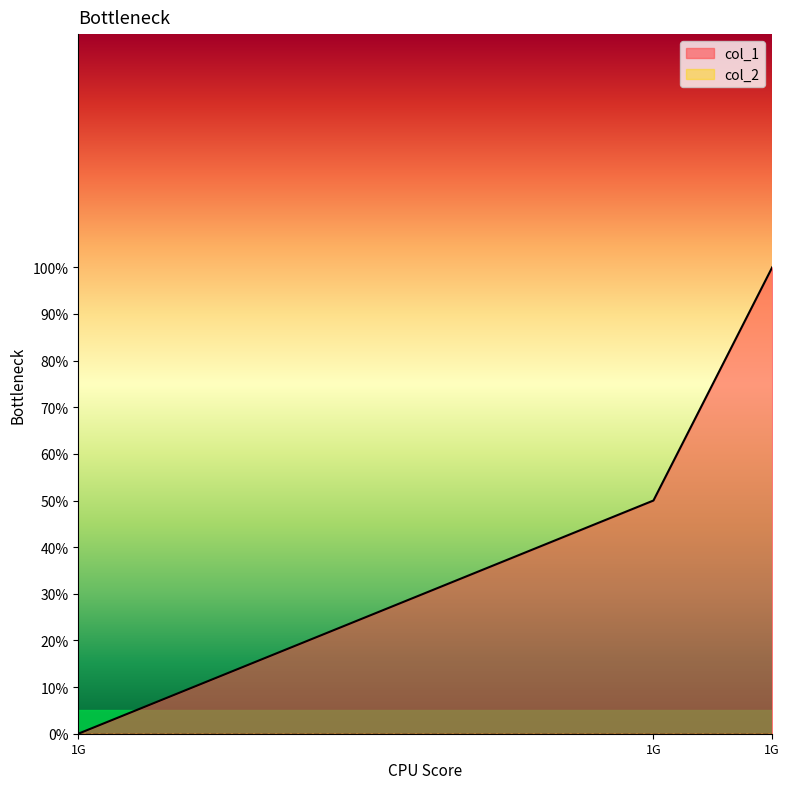

What is the change in value from 1632832737 to 1635797223?

+1